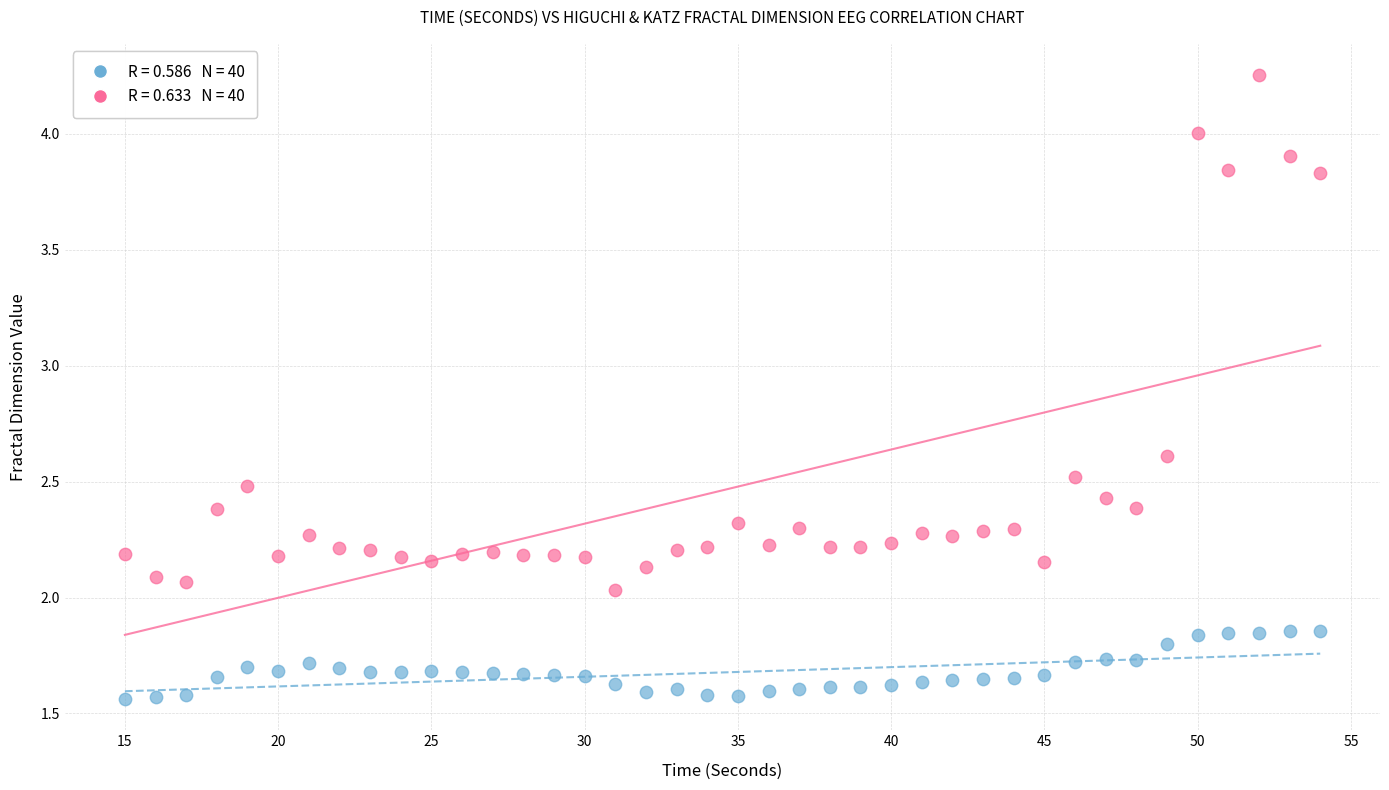

Across all data points, what is the range of X values (max minus min)?

39.0